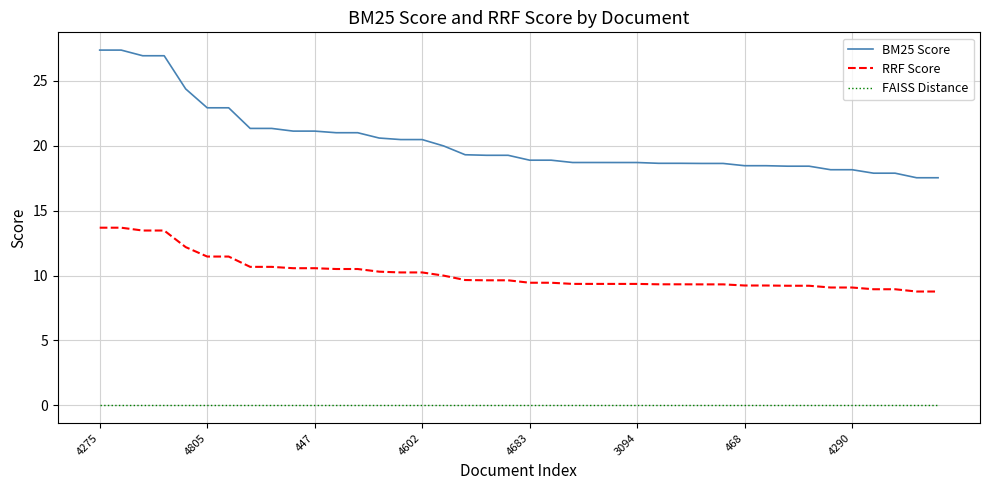

What is the maximum value shown in the chart?

27.4